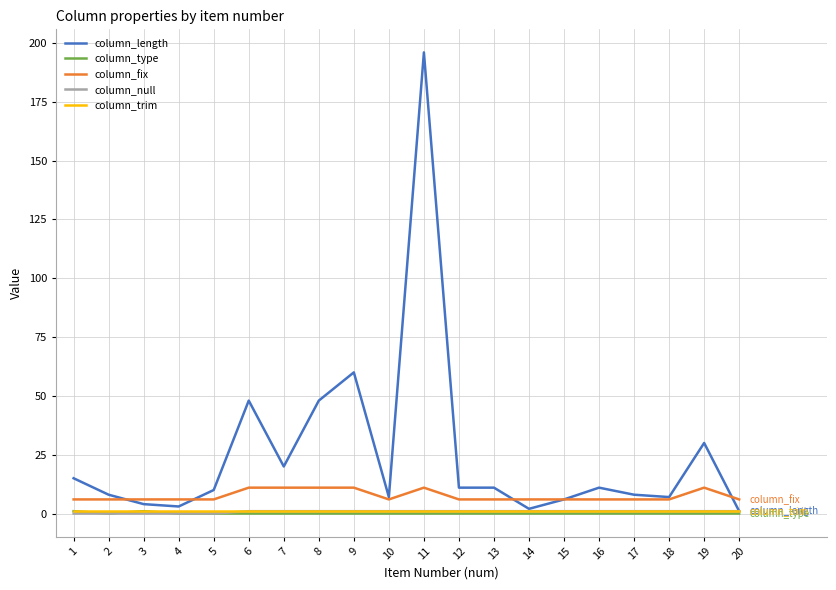

Does the chart display data point markers on the line(s)?

No